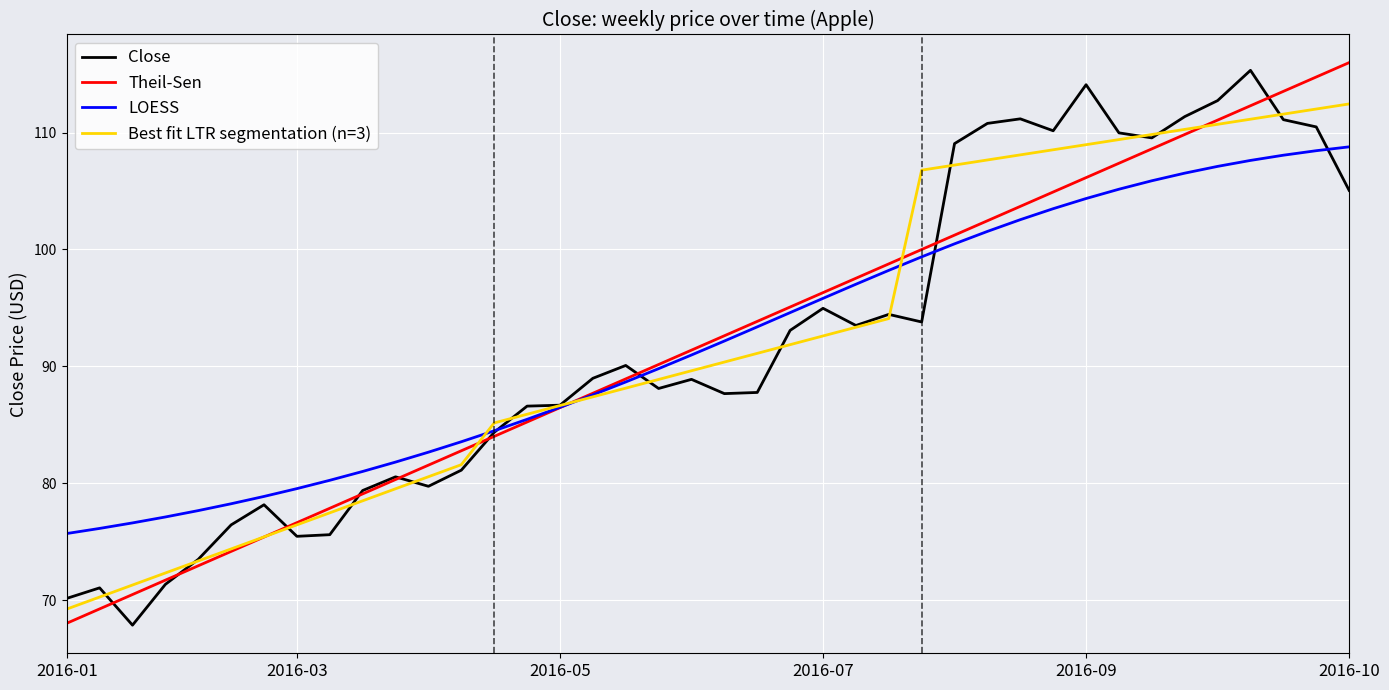

What is the maximum value for Close?

115.3